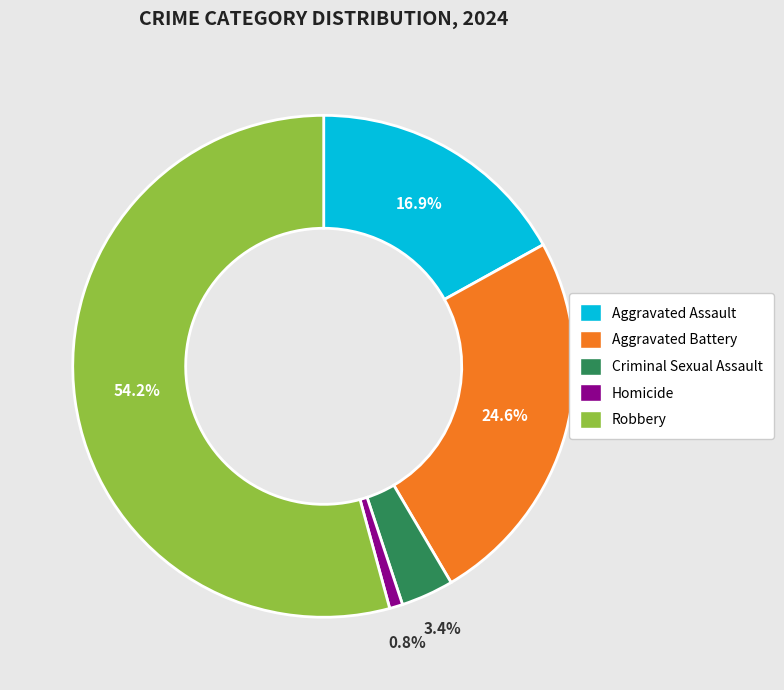

Rank the categories by value from lowest to highest.

Homicide, Criminal Sexual Assault, Aggravated Assault, Aggravated Battery, Robbery